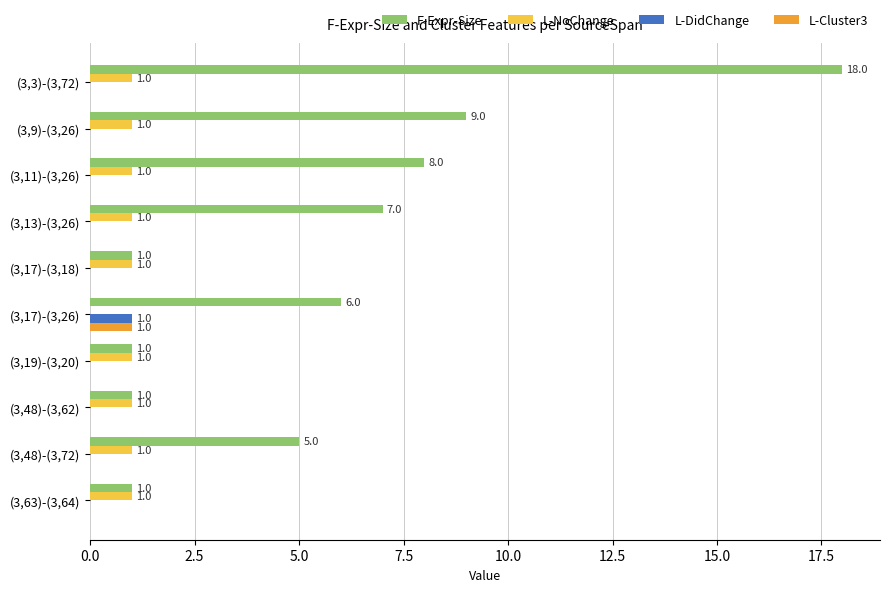

The L-DidChange series shows 0 at (3,48)-(3,72). True or false?

True